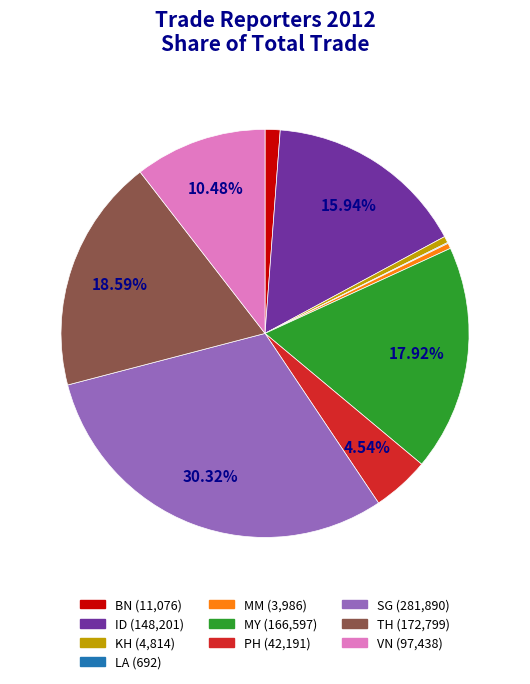

Is MY the majority of the pie?

No